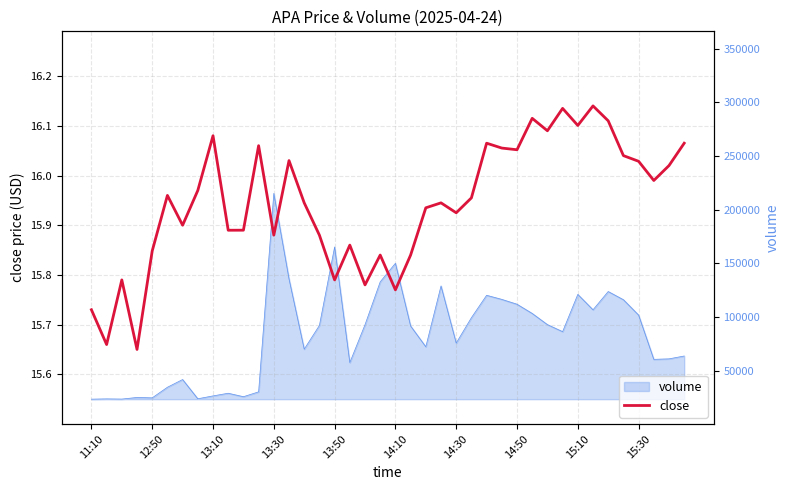

What is the maximum value shown in the chart?

16.1